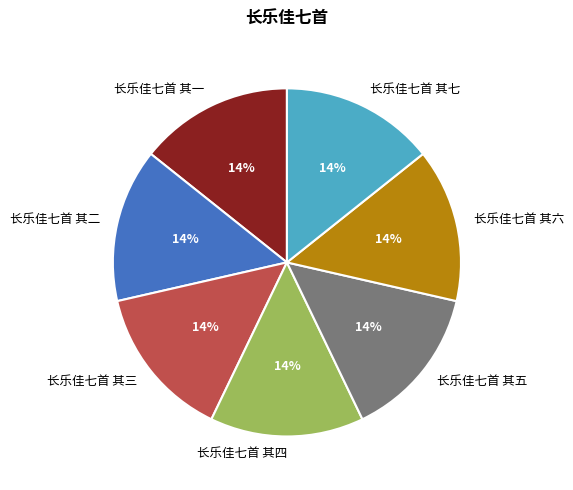

Approximately how many times larger is the value at 长乐佳七首 其四 compared to 长乐佳七首 其三?

1.0